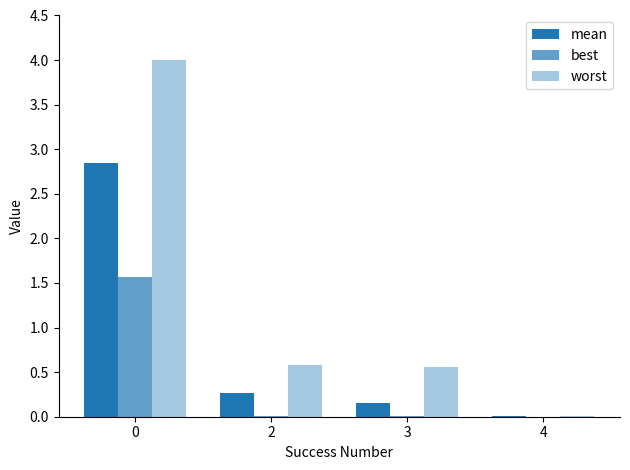

True or false: worst has a value of 0.6 at 3.

True